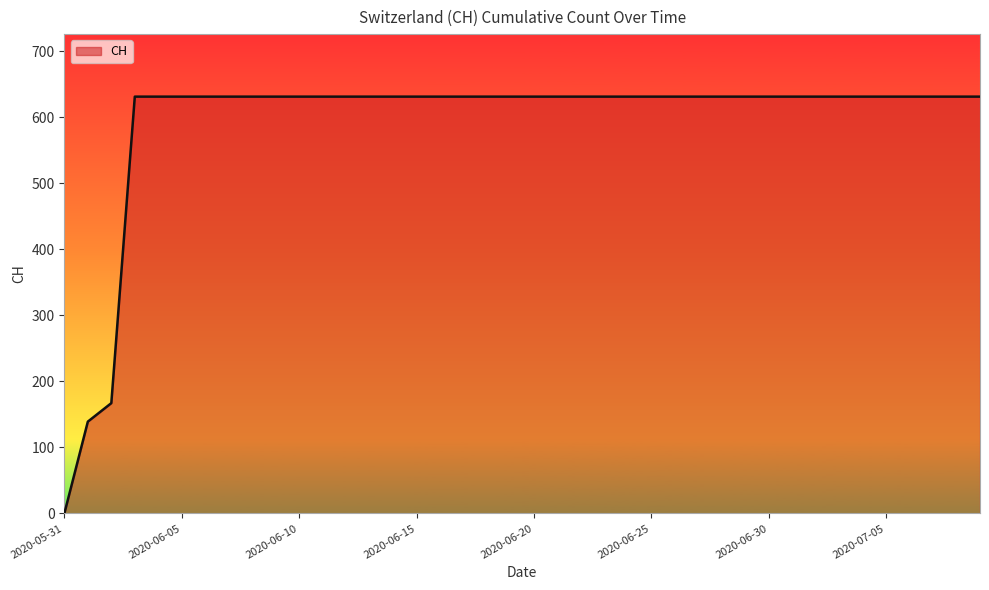

What is the greatest value displayed?

631